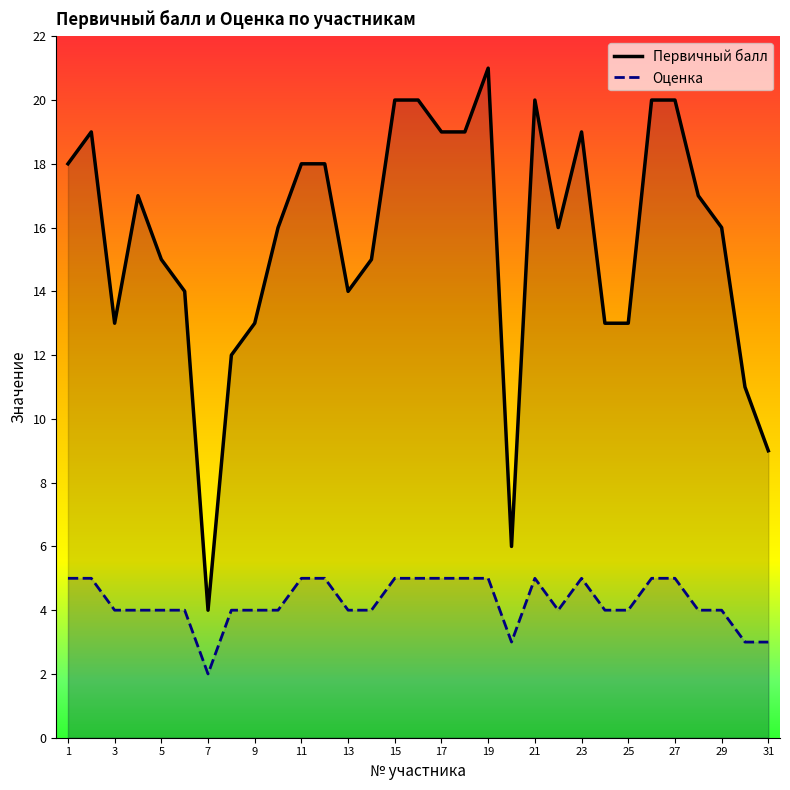

What value does the Оценка series have at 9?

4